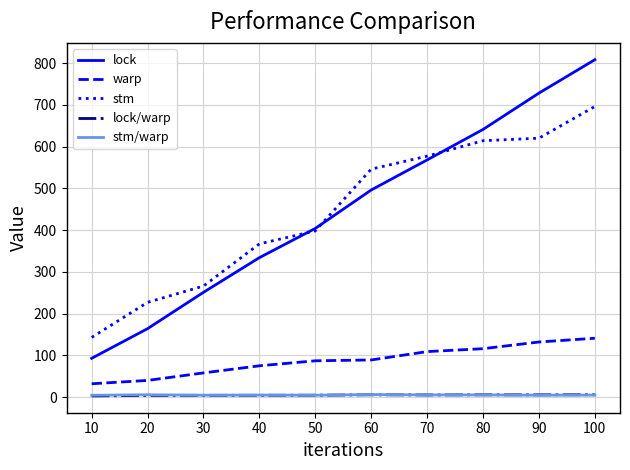

The lock series shows 586.8 at 40. True or false?

False